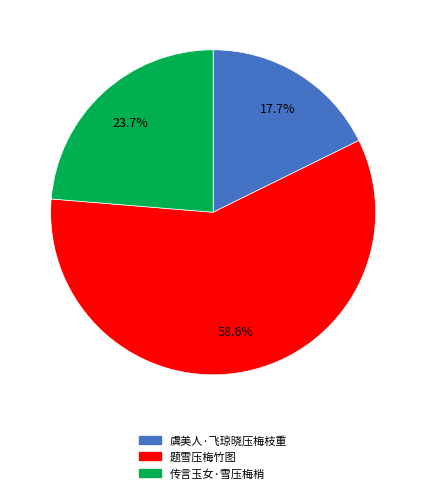

Does 虞美人·飞琼晓压梅枝重 account for over 50% of the chart?

No